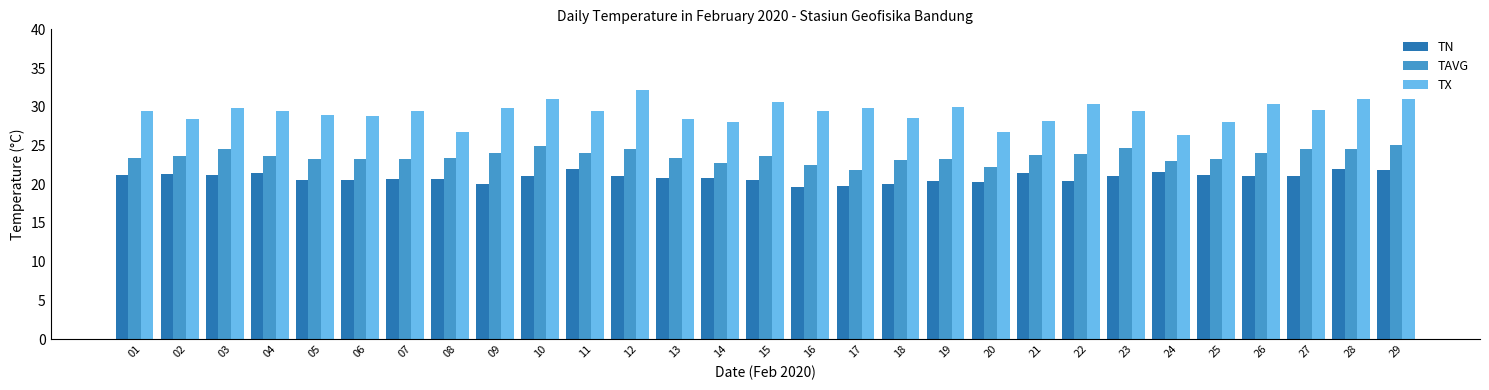

Does the chart contain stacked bars?

No